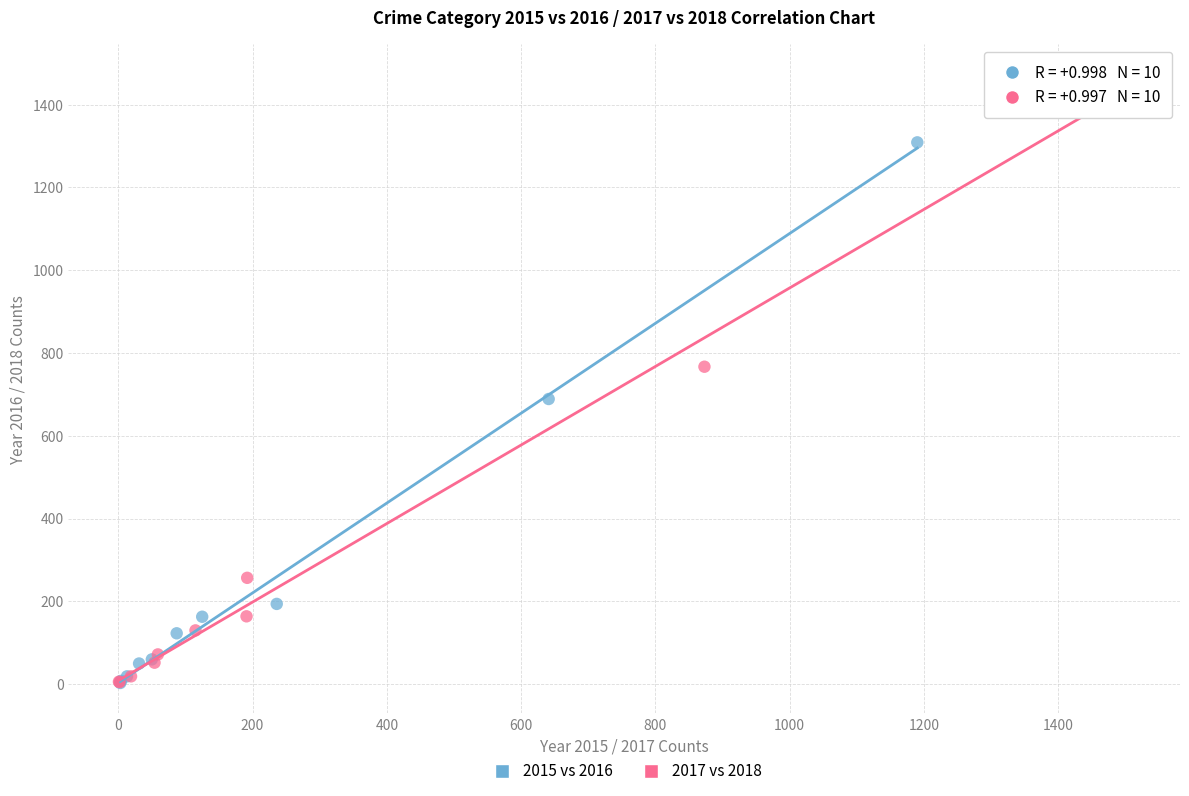

What are all the series names shown in the legend?

2015 vs 2016, 2017 vs 2018